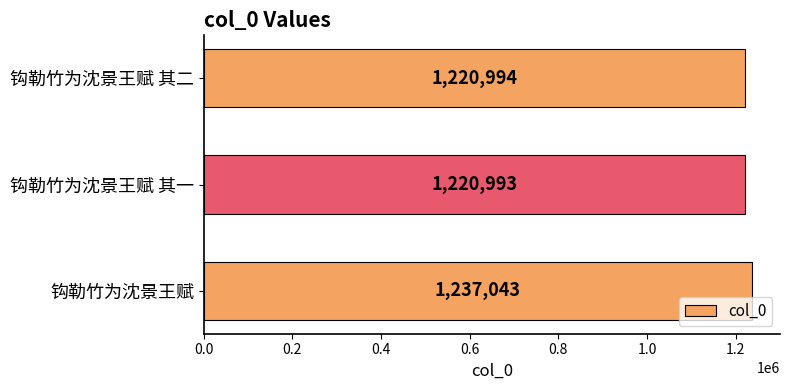

Rank the categories by value from highest to lowest.

钩勒竹为沈景王赋, 钩勒竹为沈景王赋 其二, 钩勒竹为沈景王赋 其一